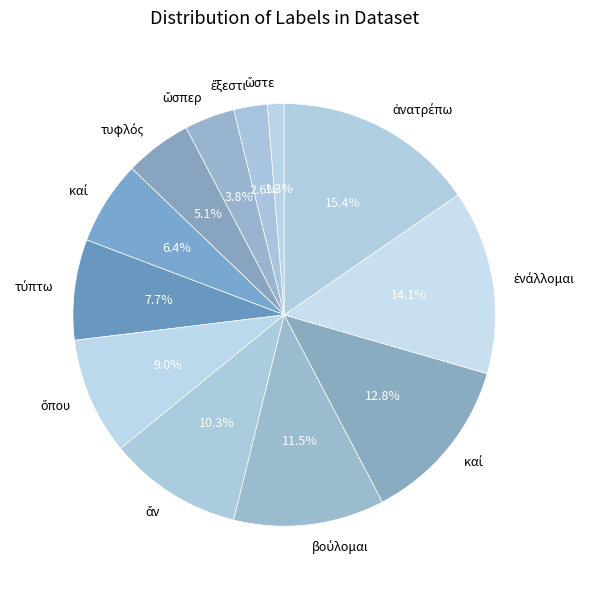

Which category has the biggest portion of the pie?

ἀνατρέπω